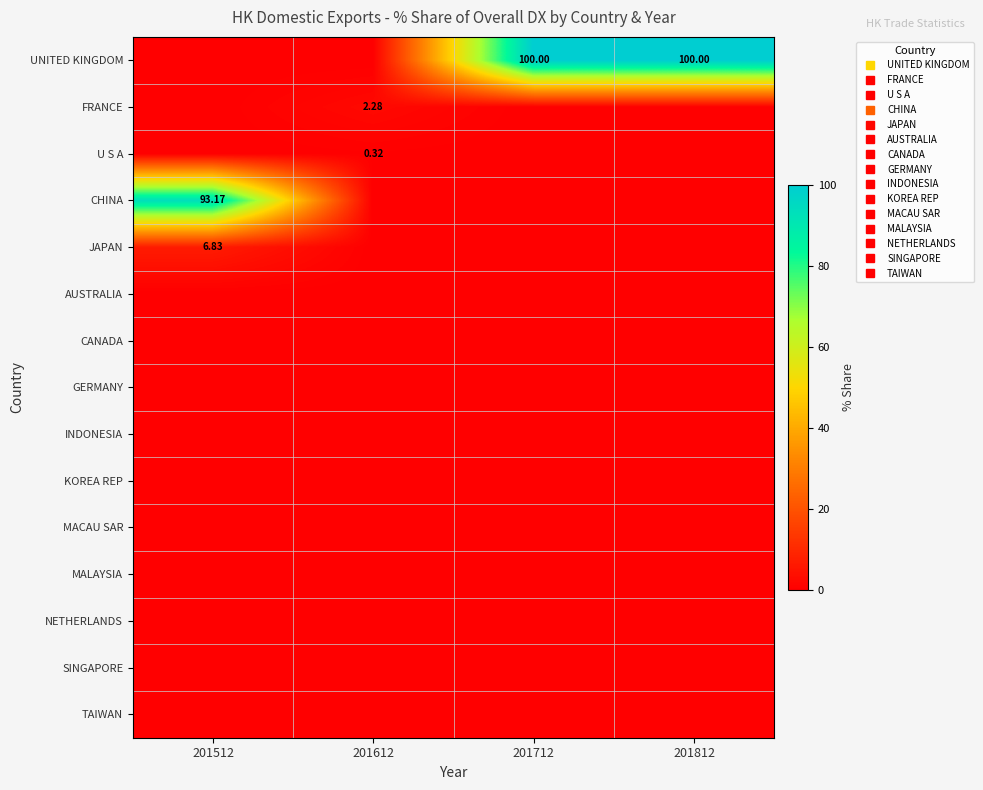

At which category is the sum across all series the highest?

201512